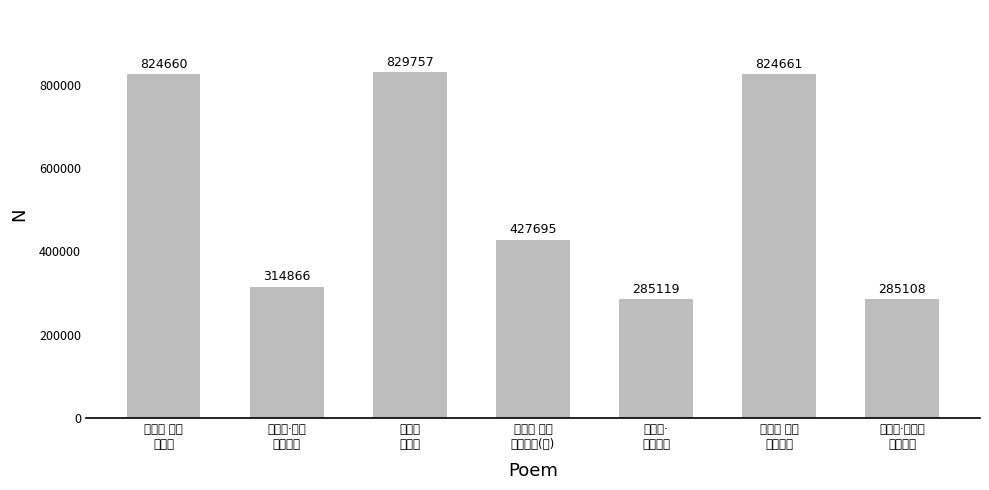

The chart shows a value of 427695 at 满江红 不匮
三和大厂(长). True or false?

True